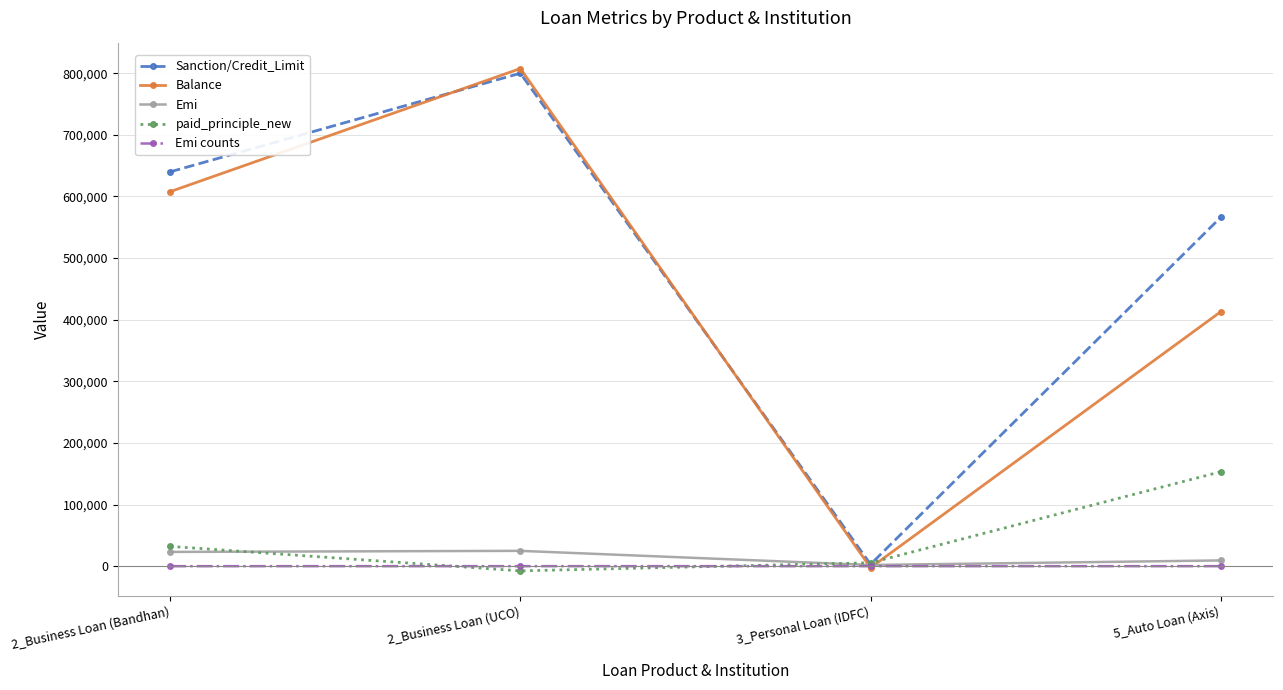

Which series changed the most between 2_Business Loan (Bandhan) and 2_Business Loan (UCO)?

Balance